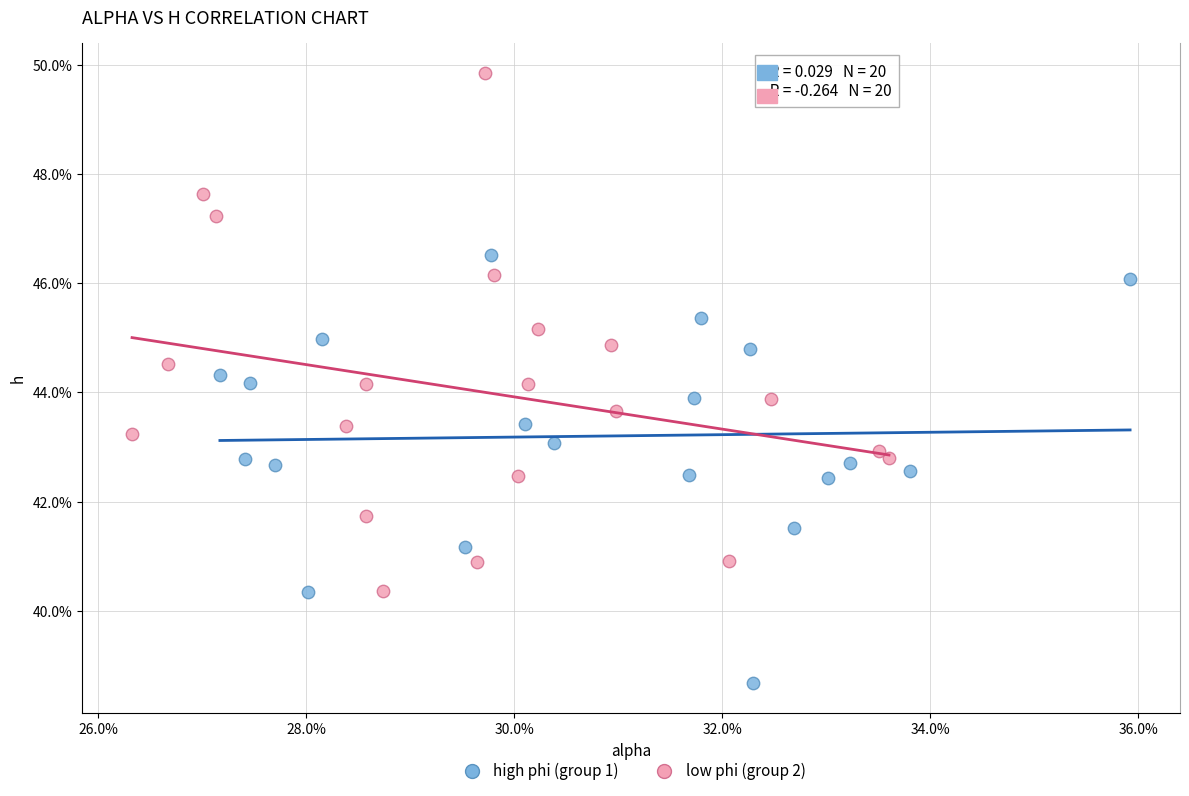

Which series has the largest Y range (max minus min)?

low phi (group 2)